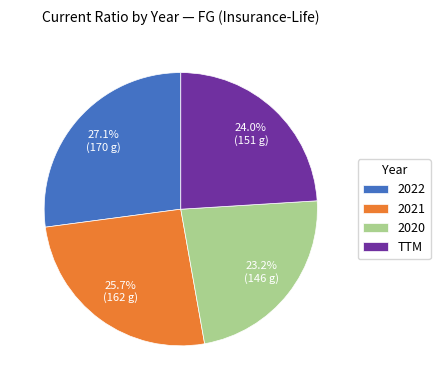

Is 2022 the majority of the pie?

No